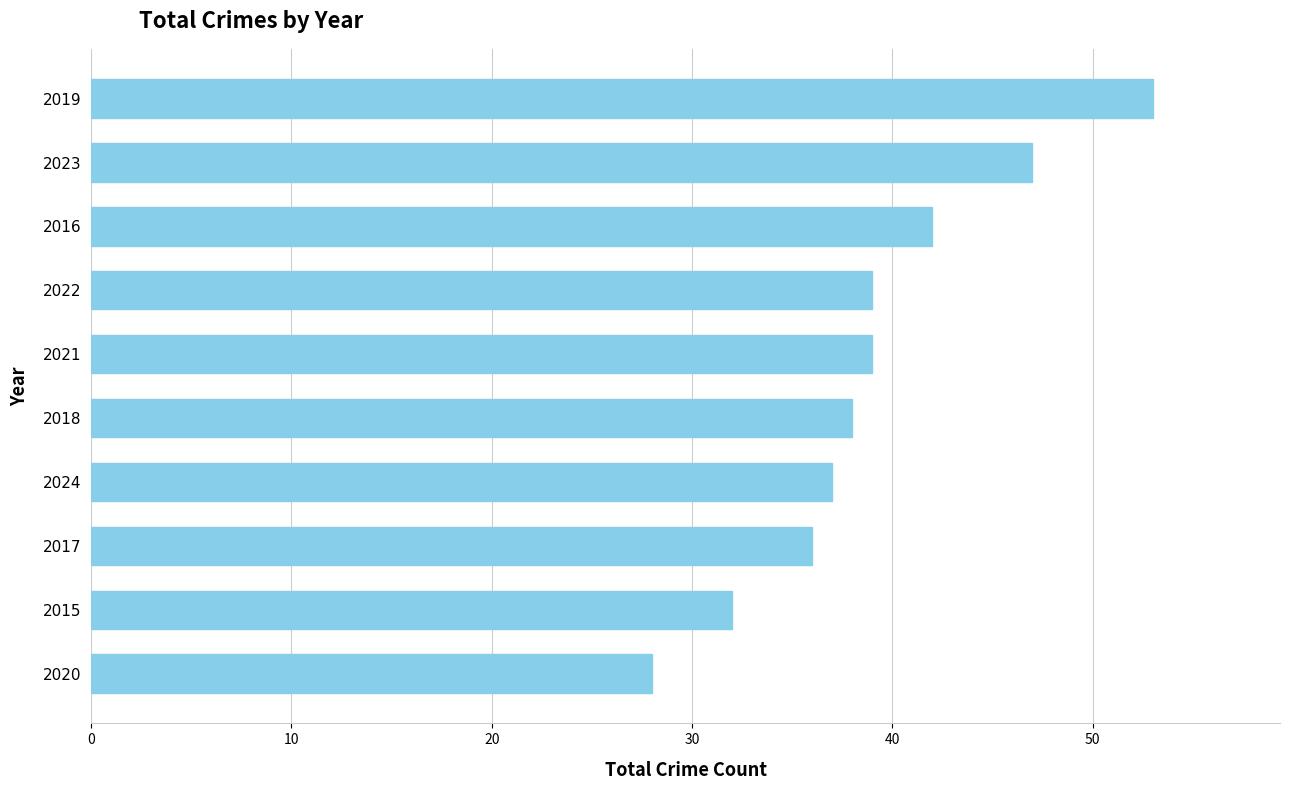

Reading top to bottom, extract all data points from this chart.

2019=53	2023=47	2016=42	2022=39	2021=39	2018=38	2024=37	2017=36	2015=32	2020=28